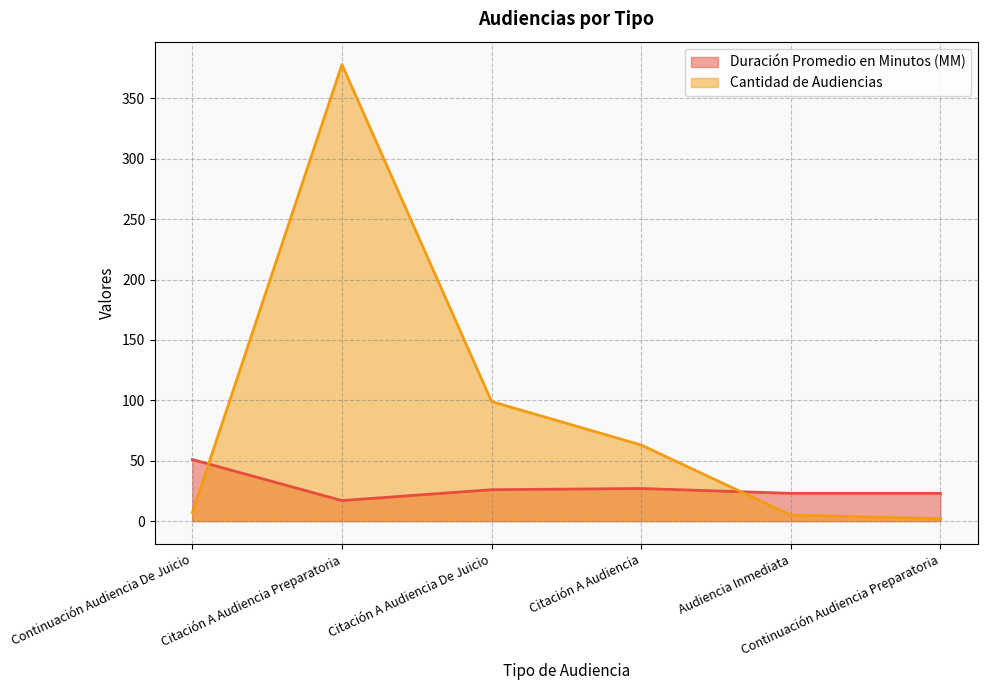

At which category is the sum across all series the highest?

Citación A Audiencia Preparatoria